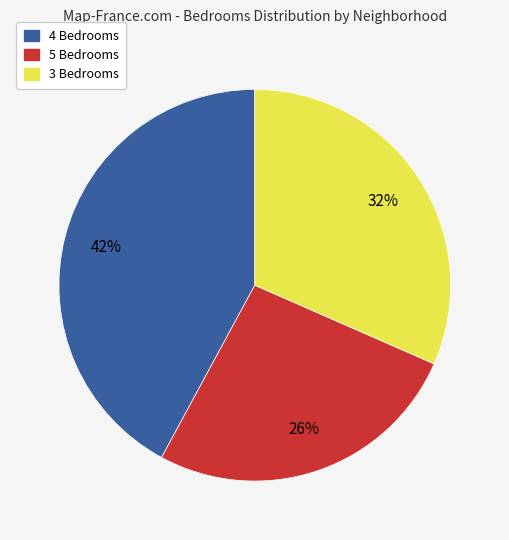

Is it true that 4 Bedrooms is 42% of the pie?

True